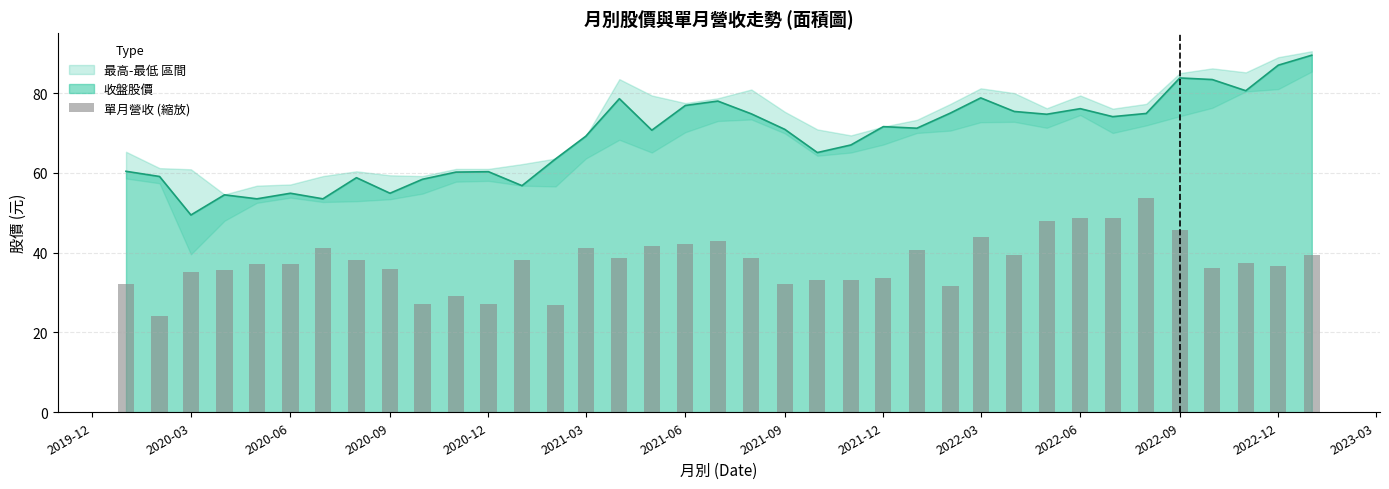

Reading right to left, transcribe all the data shown in this chart.

39.4	36.8	37.4	36.3	45.6	53.7	48.8	48.6	47.9	39.4	43.8	31.6	40.6	33.6	33.1	33.1	32.1	38.5	43.0	42.1	41.8	38.6	41.1	26.8	38.1	27.1	29.1	27.3	35.9	38.2	41.3	37.2	37.0	35.6	35.1	24.1	32.2